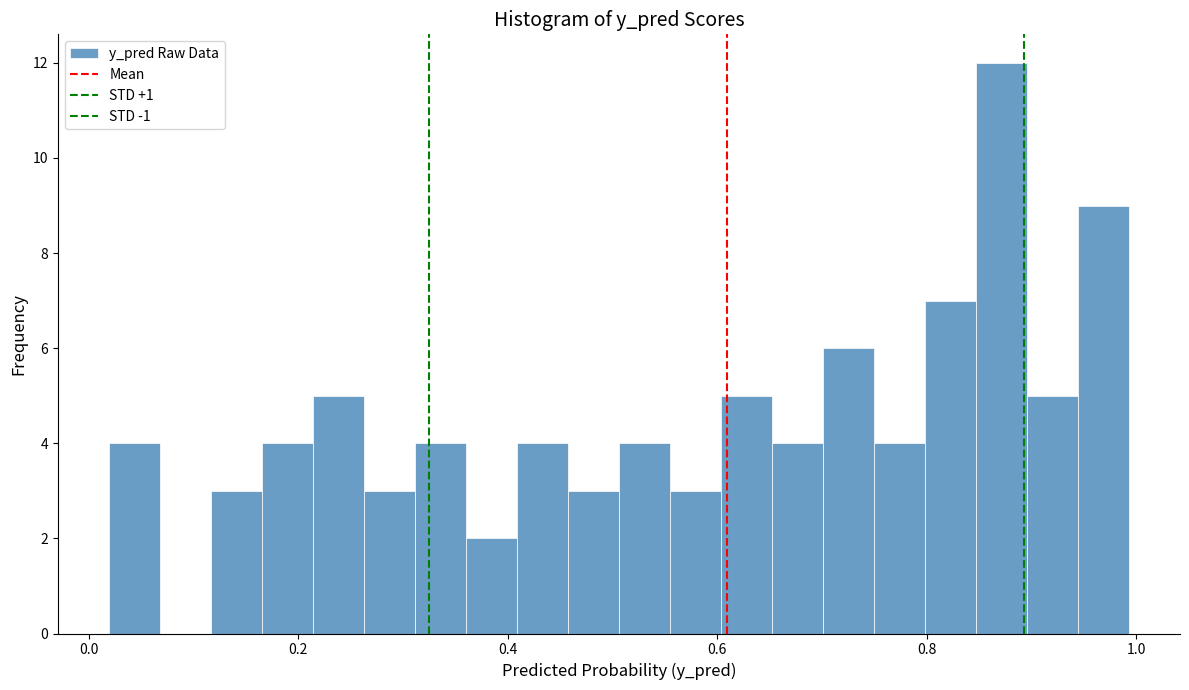

Read against the x-axis, roughly where is the centre of the tallest bar?

0.88